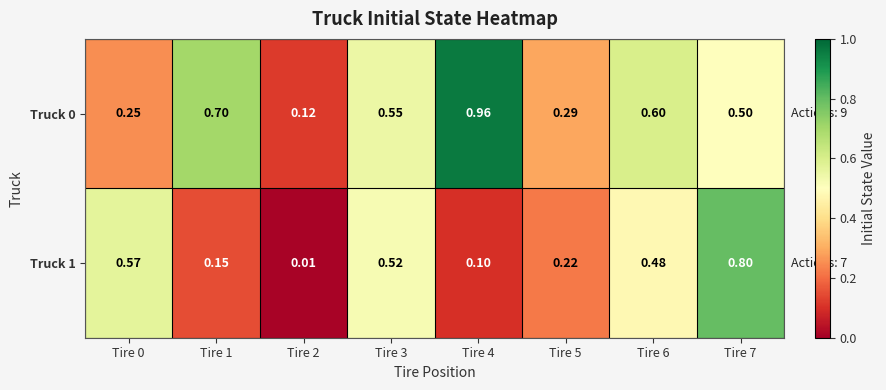

At how many categories does at least one series exceed 0?

8